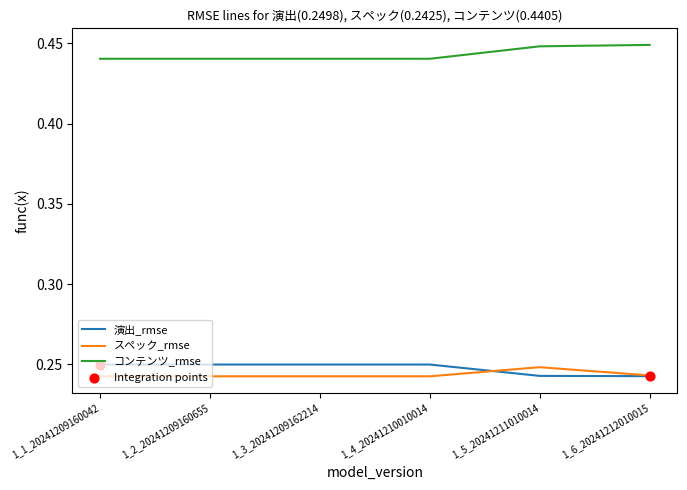

At how many categories does at least one series exceed 0?

6